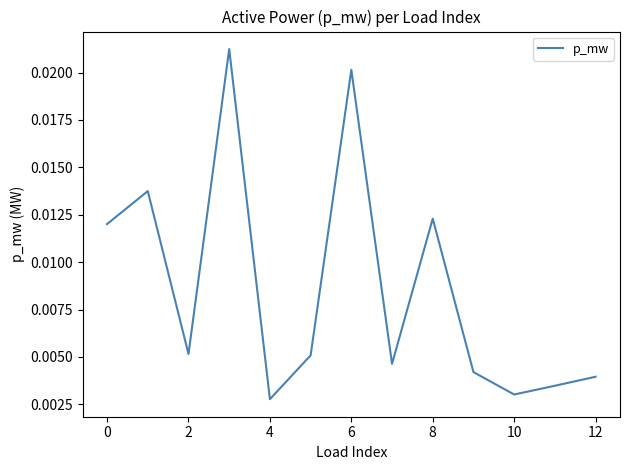

Is this an area chart (filled region under the line)?

No